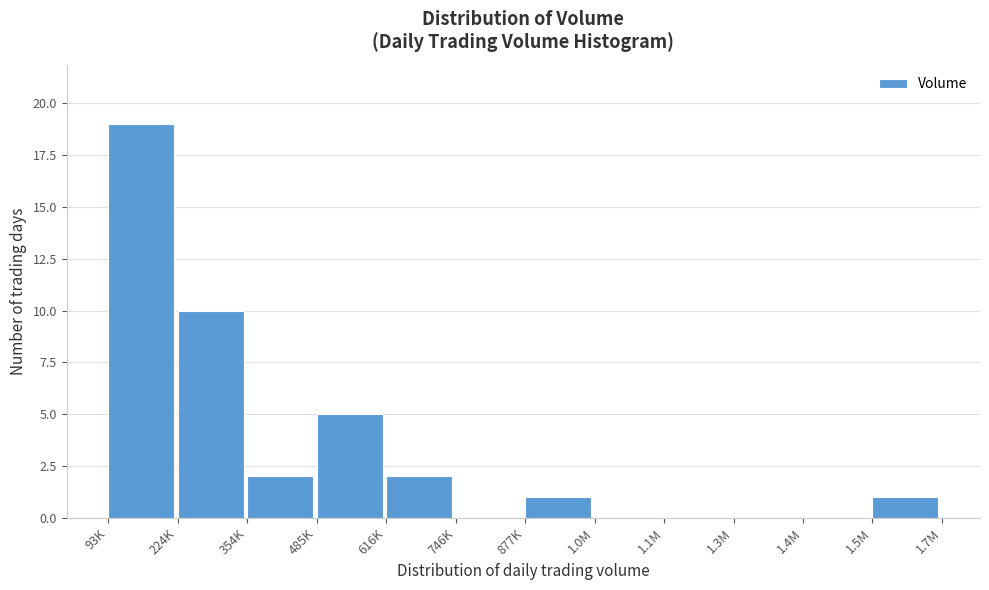

Reading left to right, what are all the values shown in this chart?

93K=19	224K=10	354K=2	485K=5	616K=2	746K=0	877K=1	1.0M=0	1.1M=0	1.3M=0	1.4M=0	1.5M=1